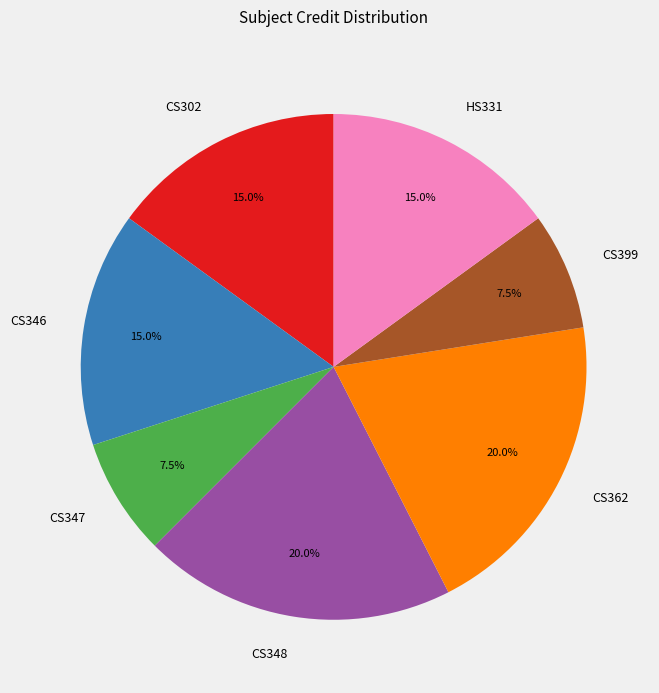

To the nearest percent, what is the difference between the largest and smallest slice percentages?

12%